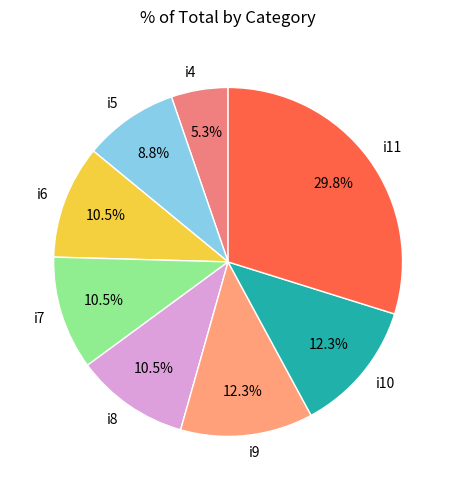

Count the number of slices in the pie.

8